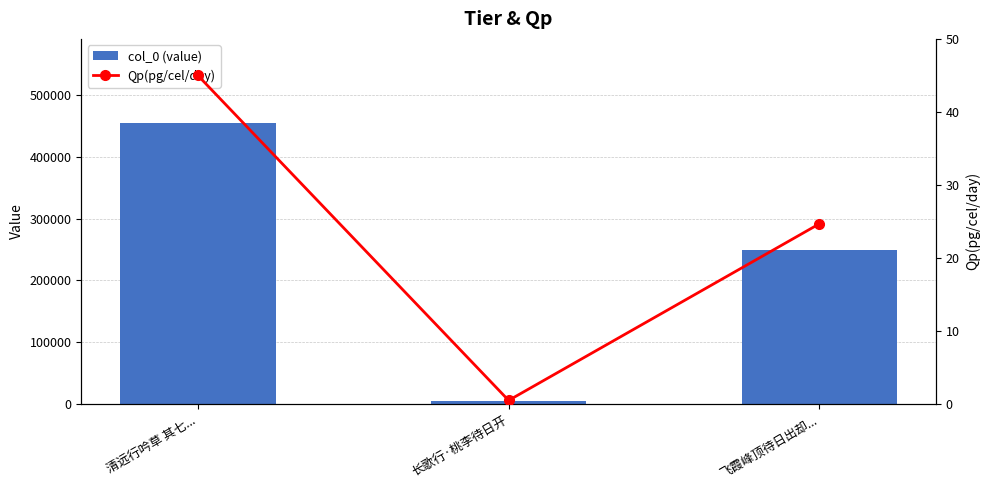

Reading left to right, what are all the values shown in this chart?

col_0 (value): 454592.0	4916.0	249316.0
Qp(pg/cel/day): 45.0	0.5	24.7